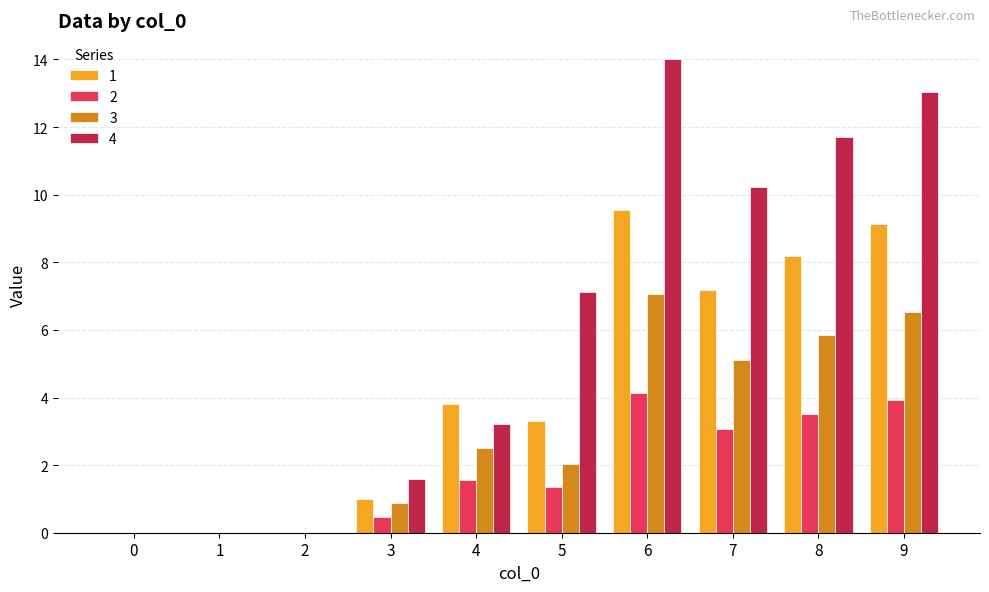

What is the sum of the 1 values at 3 and 7?

8.2